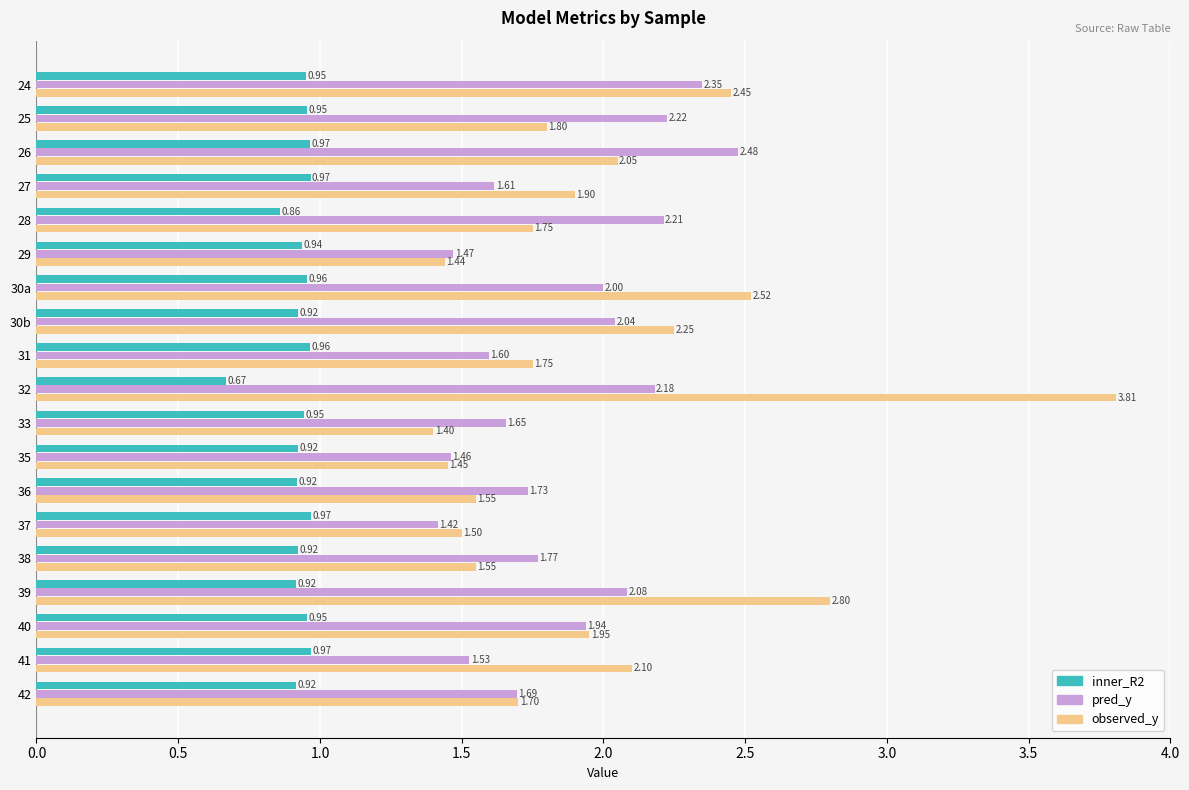

Rank the series by their maximum value, from lowest to highest.

inner_R2, pred_y, observed_y